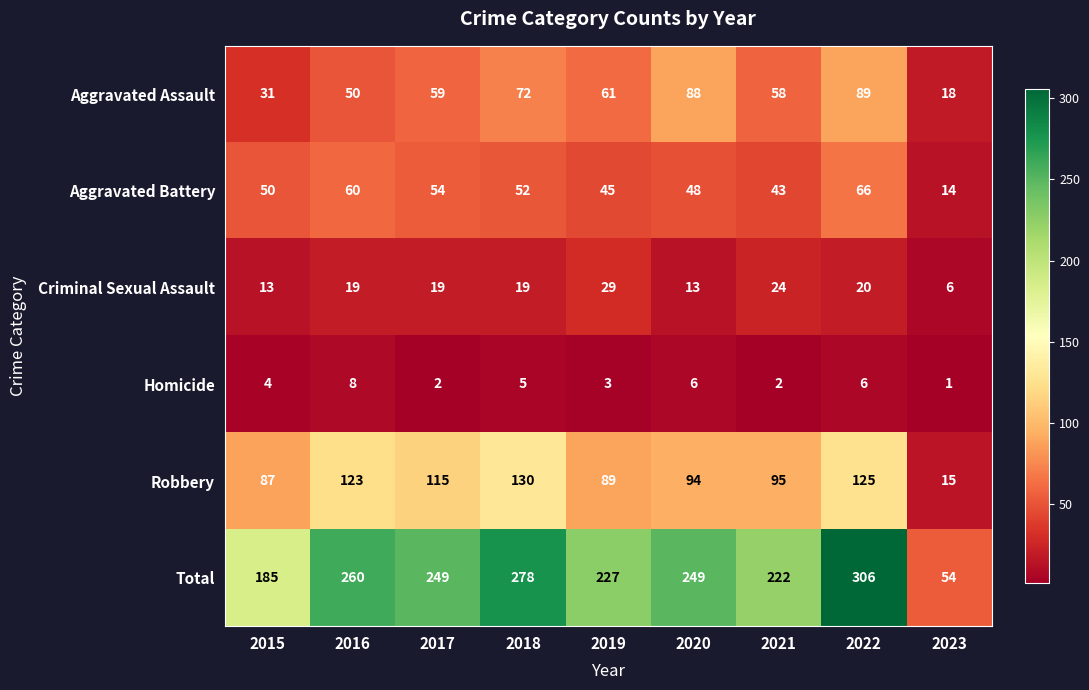

What is the sum of all Homicide values?

37